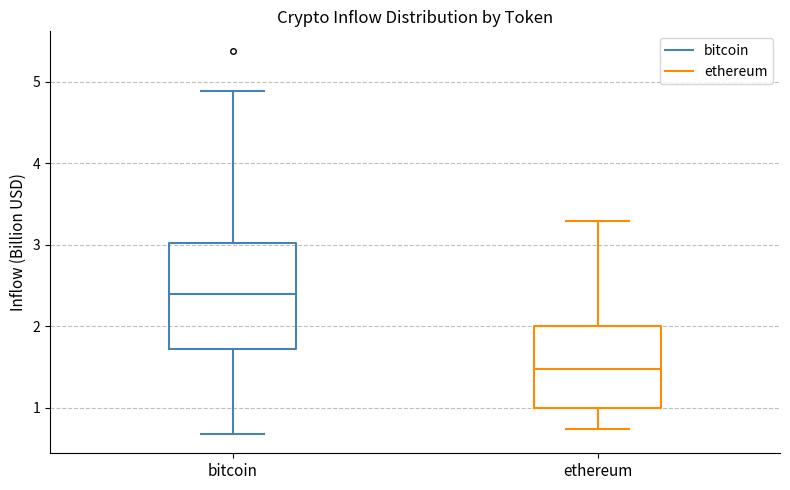

Reading left to right, transcribe this box plot: for each box, give where its median line is, the range the box spans, and where its two whiskers end, as read against the y-axis. The values are not printed on the chart, so give them approximately, as read against the axis.

bitcoin: median 2.4, box 1.7 to 3.0, whiskers 0.7 to 4.9
ethereum: median 1.5, box 1.0 to 2.0, whiskers 0.7 to 3.3